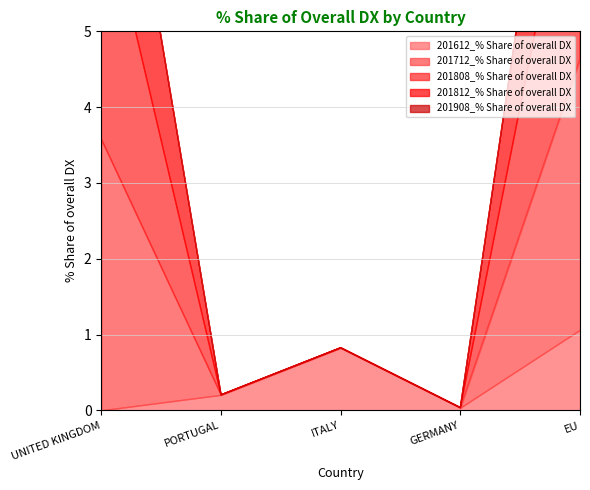

True or false: 201808_% Share of overall DX and 201712_% Share of overall DX intersect in this chart.

False